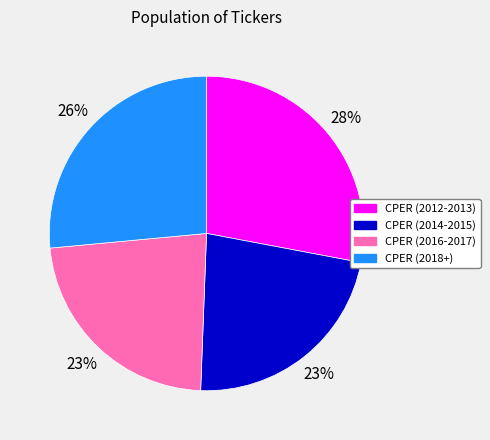

To the nearest percent, what is the average slice percentage?

25%